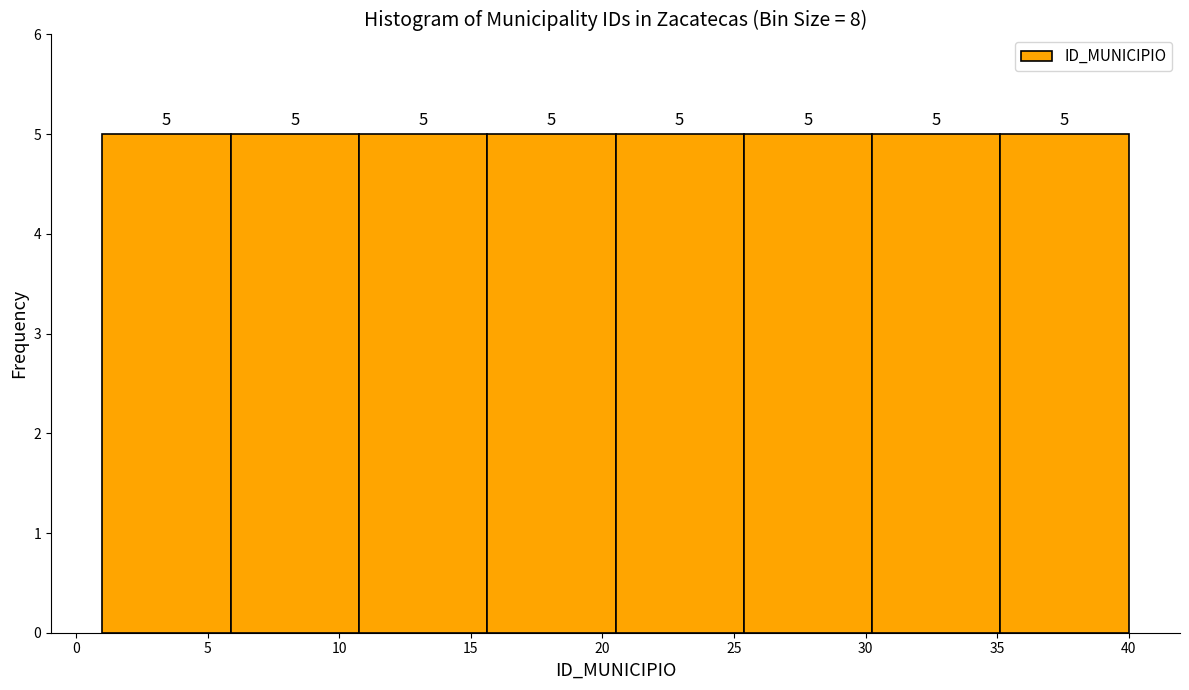

Reading left to right, transcribe this chart: for each bar, give the range it covers on the x-axis and its height. The bar edges are not printed on the chart, so give them approximately, as read against the axis.

1.0 to 6.0: 5
6.0 to 11.0: 5
11.0 to 15.5: 5
15.5 to 20.5: 5
20.5 to 25.5: 5
25.5 to 30.5: 5
30.5 to 35.0: 5
35.0 to 40.0: 5